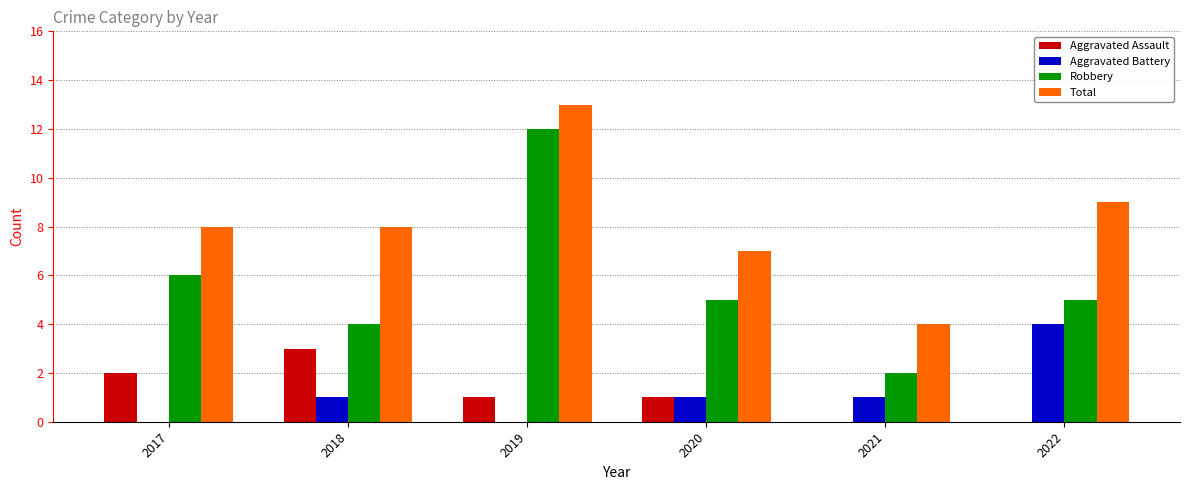

Between 2018 and 2021, which series saw the biggest shift?

Total